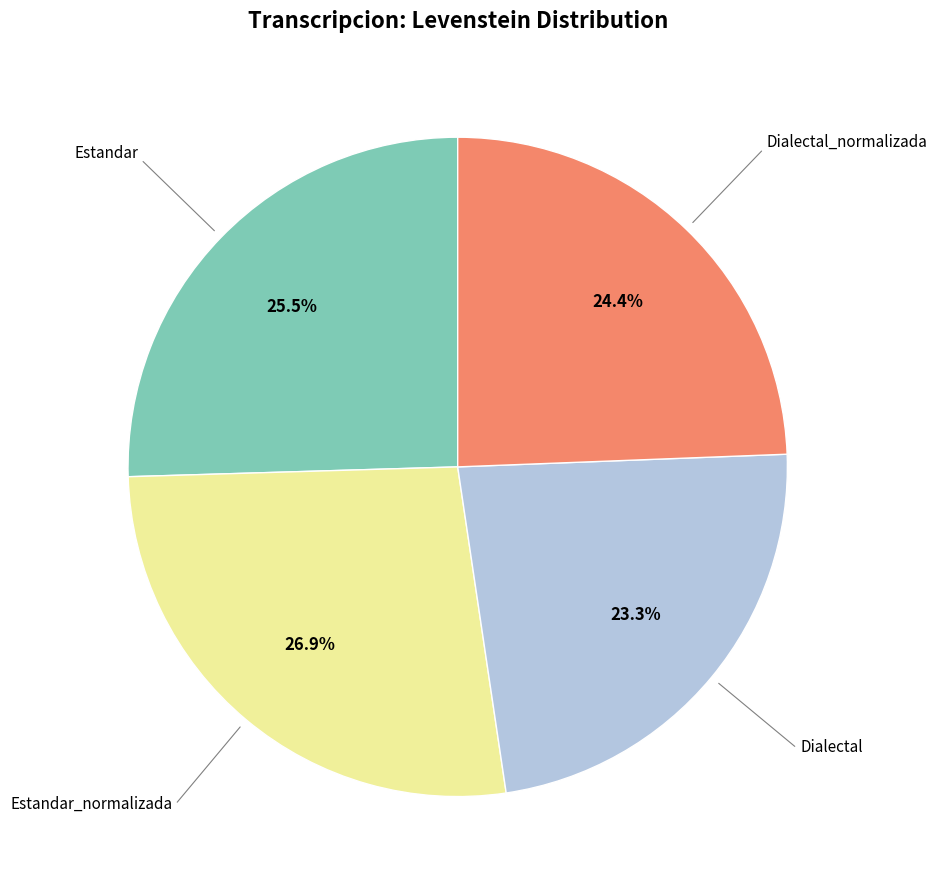

How many segments does this pie chart have?

4